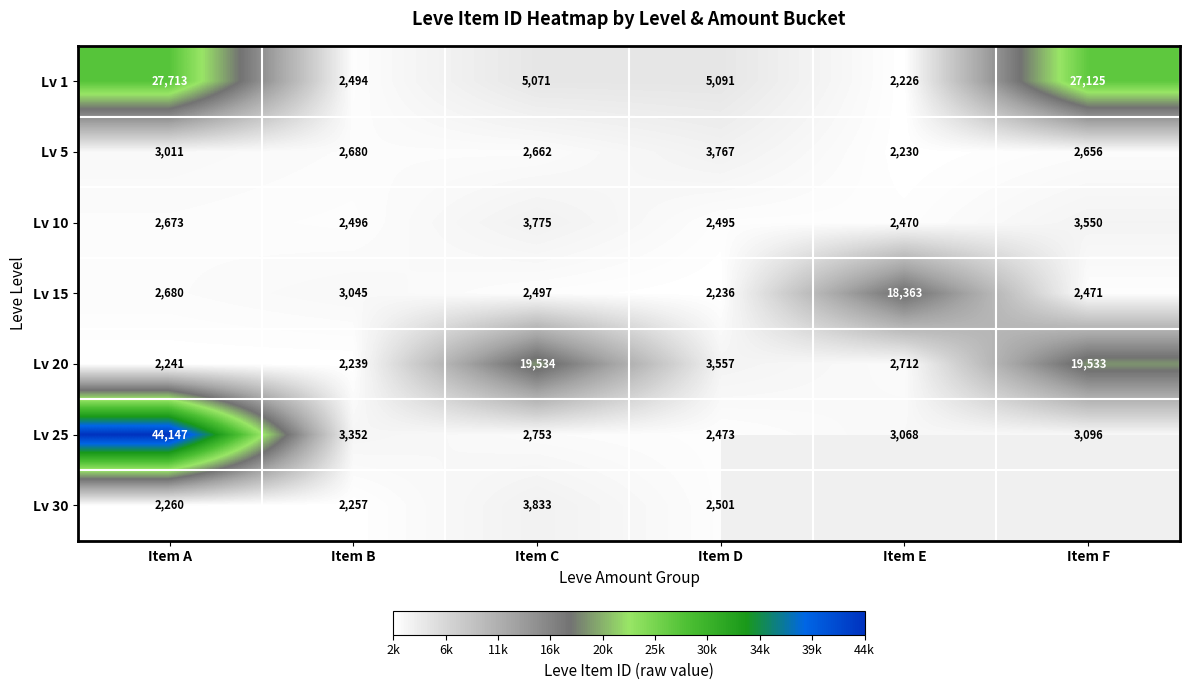

True or false: Lv 5 has a value of 1254.6 at Item B.

False